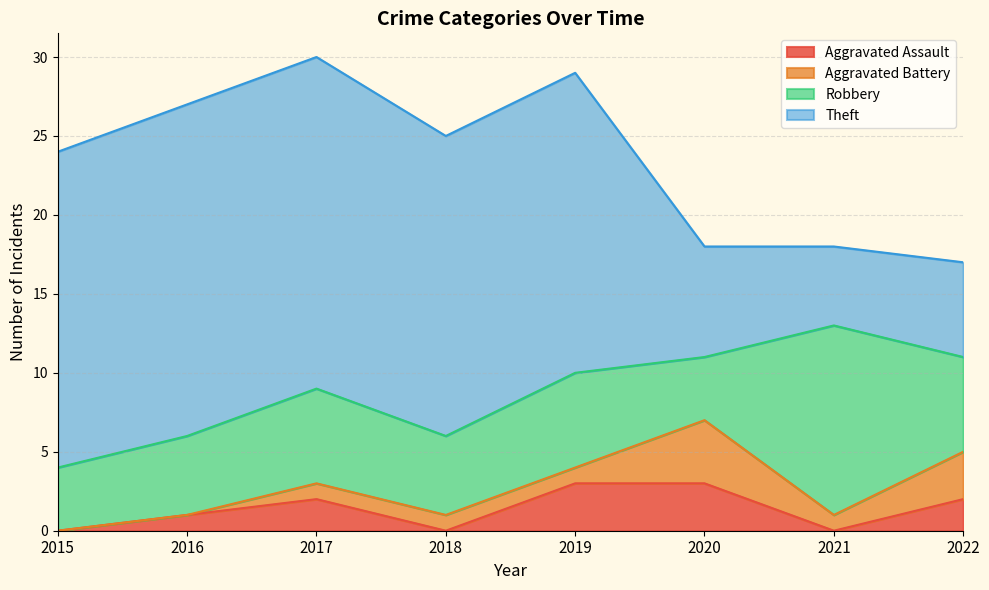

Reading left to right, what are all the values shown in this chart?

Aggravated Assault: 2015=0	2016=1	2017=2	2018=0	2019=3	2020=3	2021=0	2022=2
Aggravated Battery: 2015=0	2016=0	2017=1	2018=1	2019=1	2020=4	2021=1	2022=3
Robbery: 2015=4	2016=5	2017=6	2018=5	2019=6	2020=4	2021=12	2022=6
Theft: 2015=20	2016=21	2017=21	2018=19	2019=19	2020=7	2021=5	2022=6